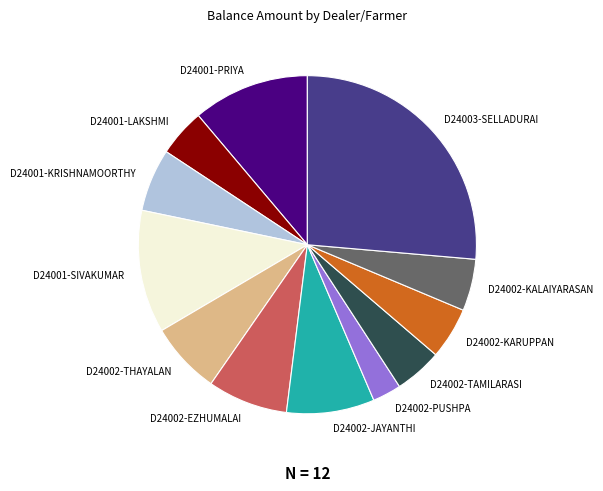

What is the smallest slice in the pie chart?

D24002-PUSHPA